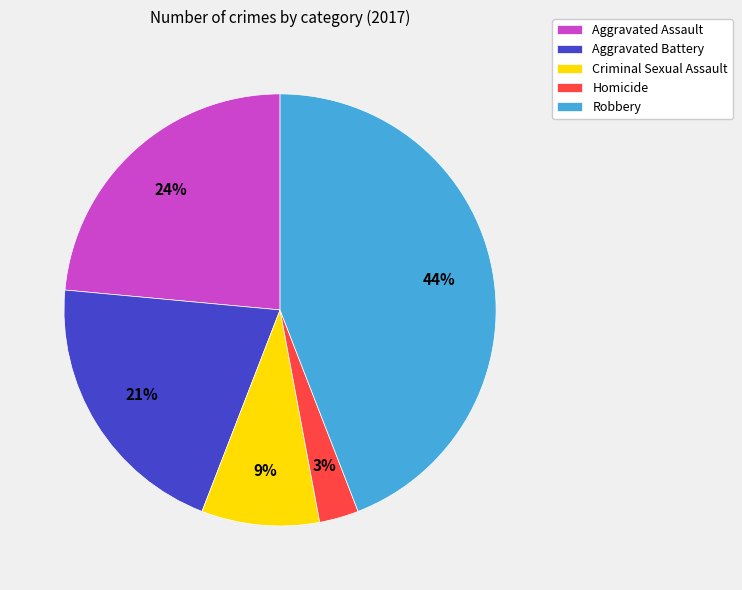

To the nearest percent, what is the combined percentage of Criminal Sexual Assault and Homicide?

12%